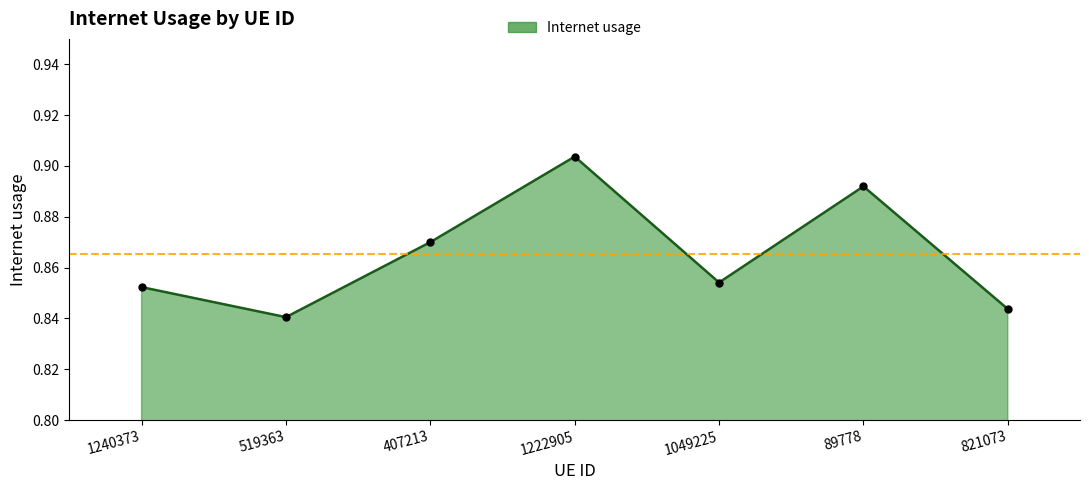

True or false: the data shows 1.4 at 1049225.

False